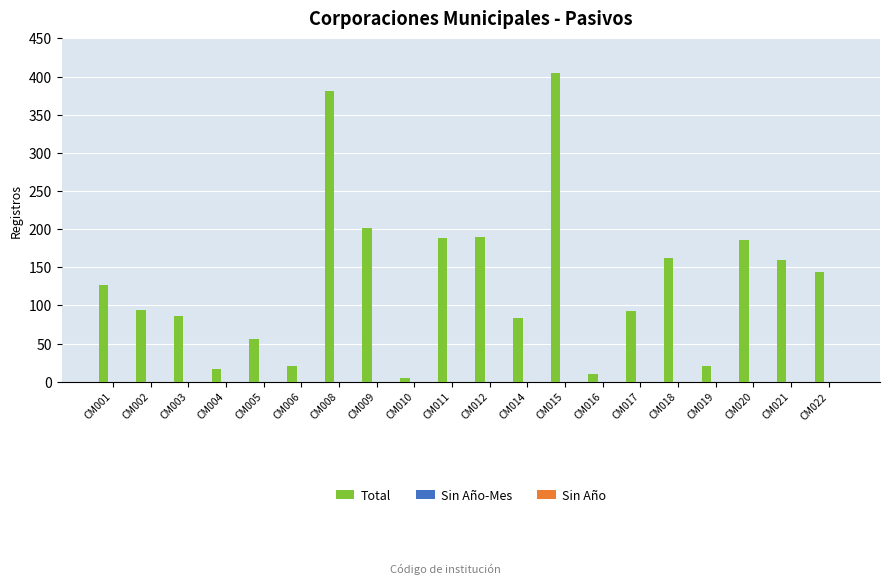

What is the ratio of the value at CM005 to the value at CM017?

0.6